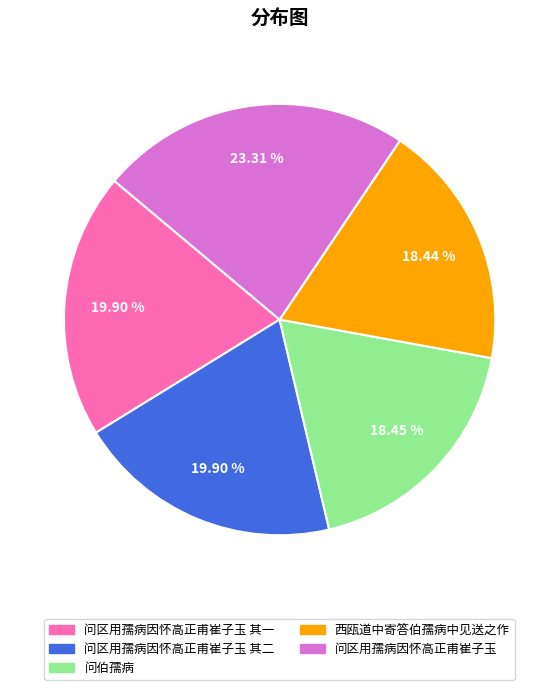

Count the number of slices in the pie.

5